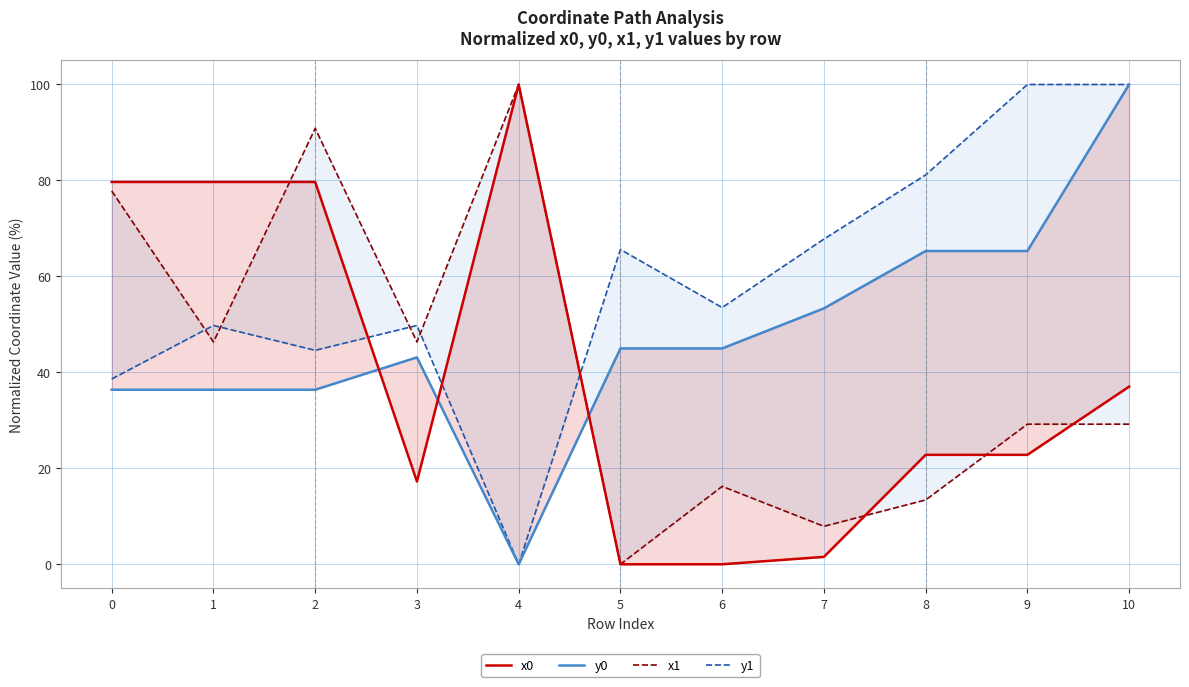

What is the difference between the x1 values at 6 and 8?

2.8